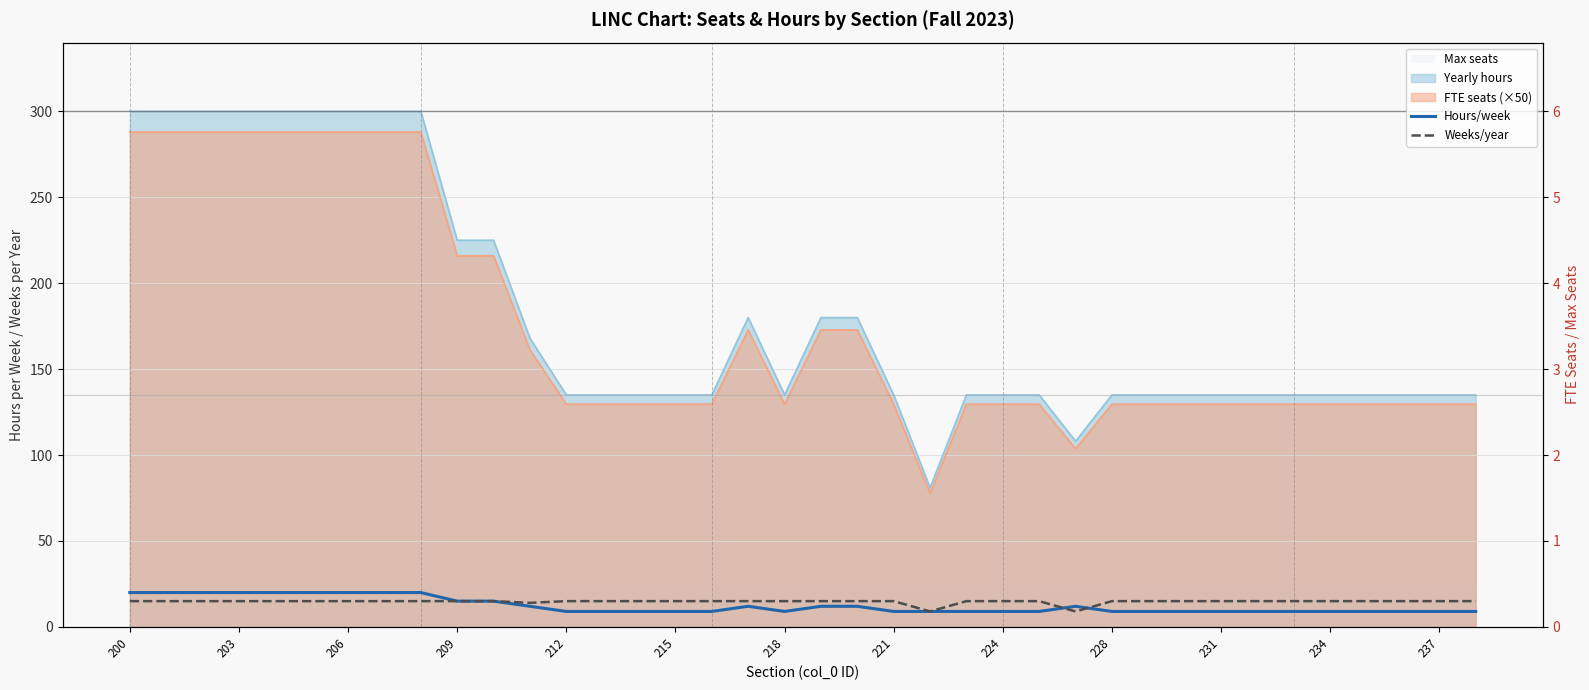

True or false: Weeks/year has more than 0 interior local peaks.

False